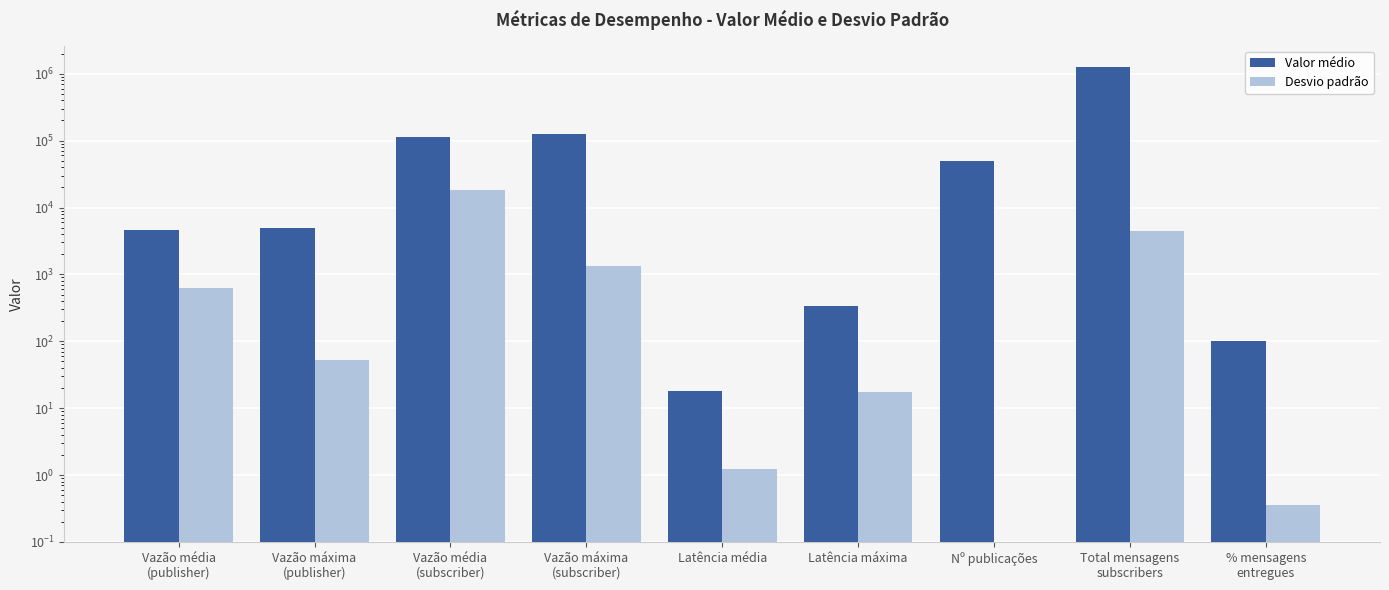

How many groups of bars are there?

9